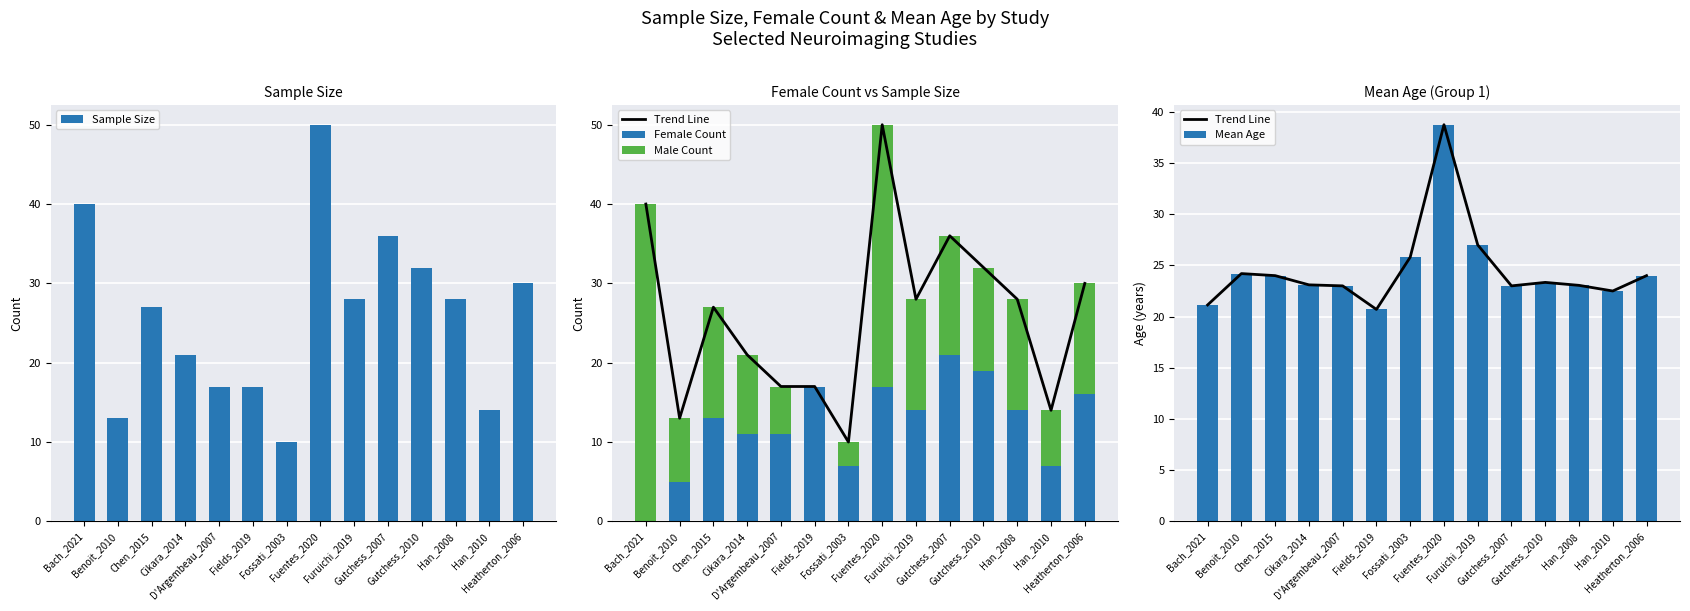

The Sample Size series shows 36.0 at Gutchess_2007. True or false?

True